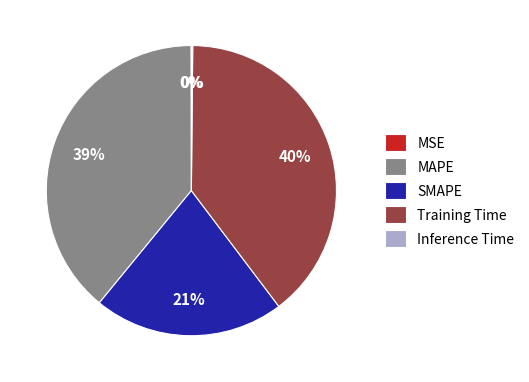

Is there any slice that represents more than half of the pie?

No